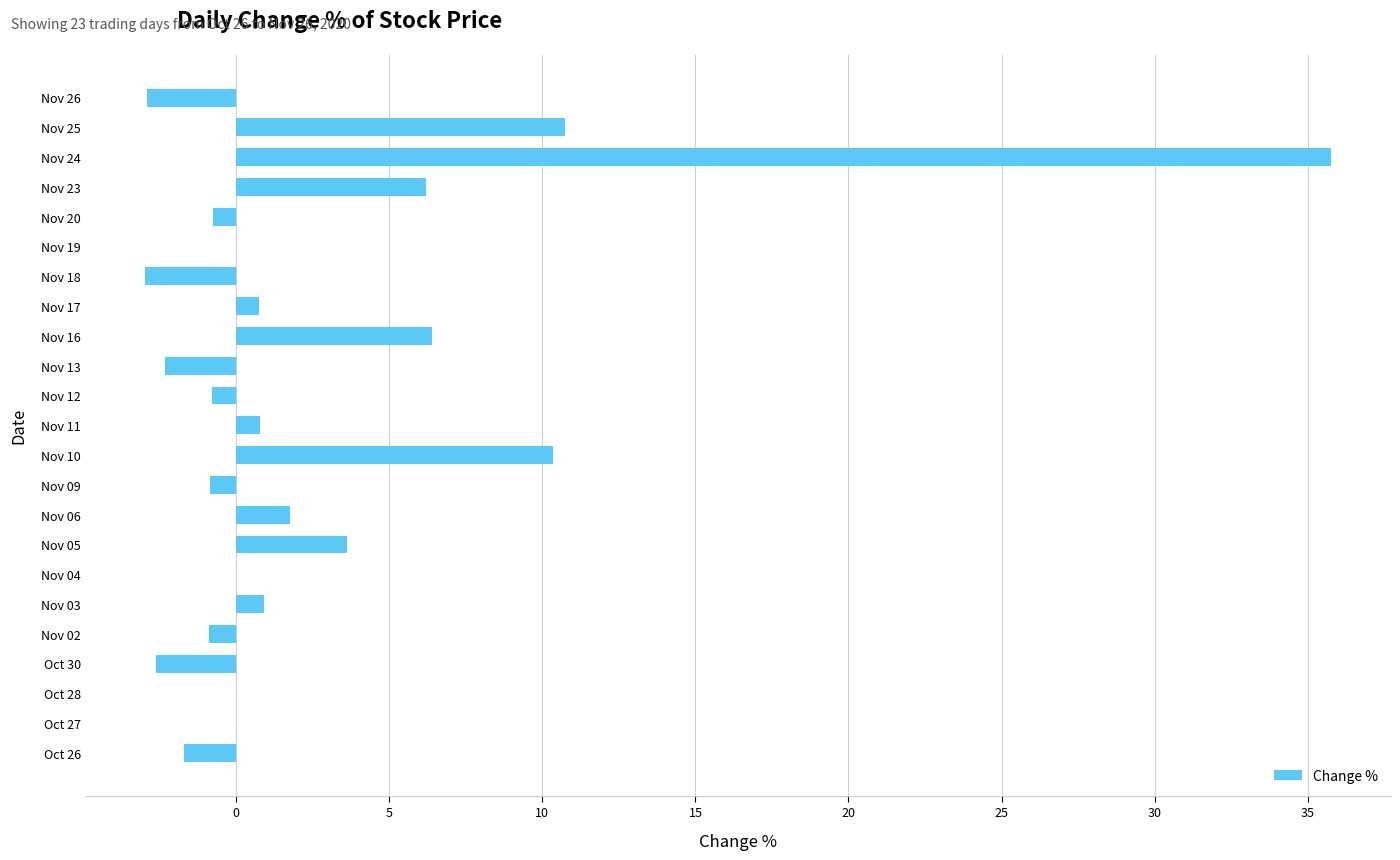

Are the bars horizontal?

Yes